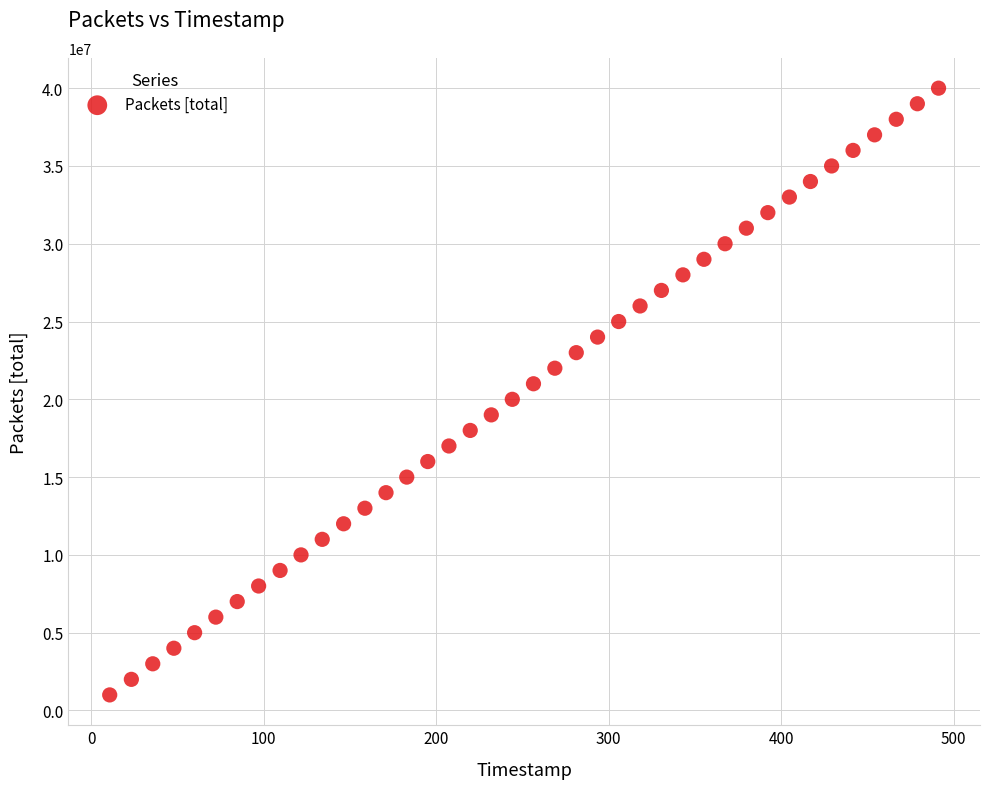

What is the range of Y values (max minus min)?

39000000